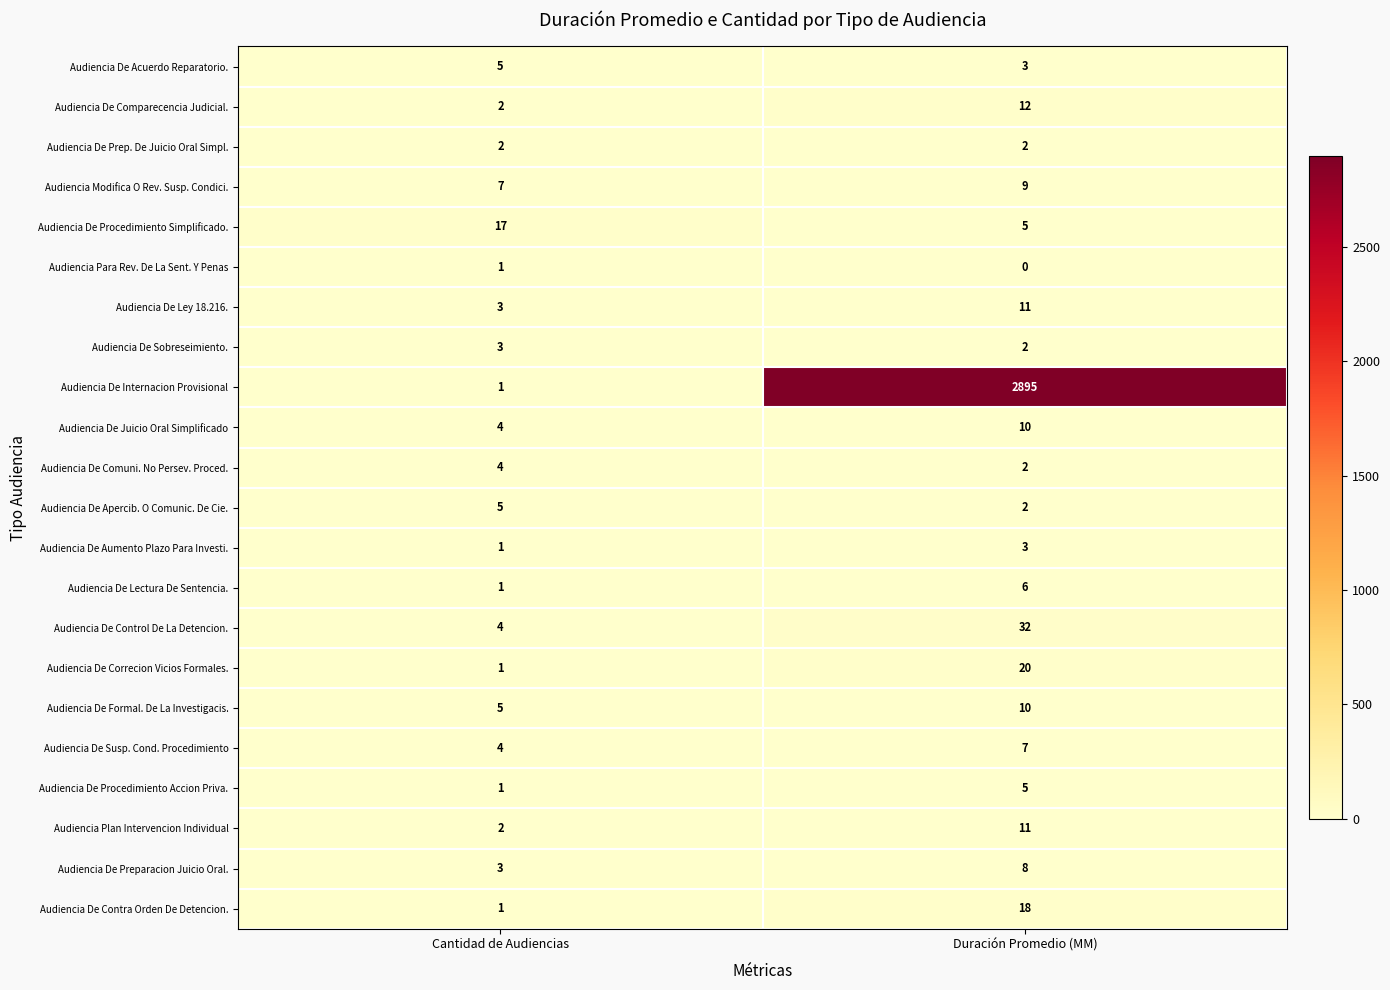

Where is Audiencia De Susp. Cond. Procedimiento nearest to the value 5?

Cantidad de Audiencias